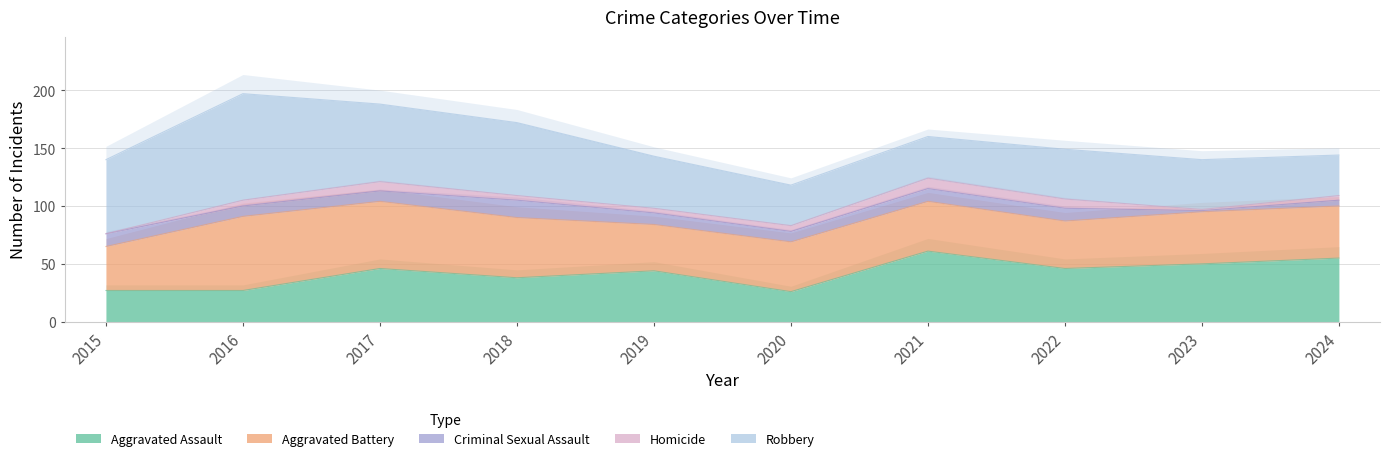

True or false: Criminal Sexual Assault and Aggravated Assault intersect in this chart.

False